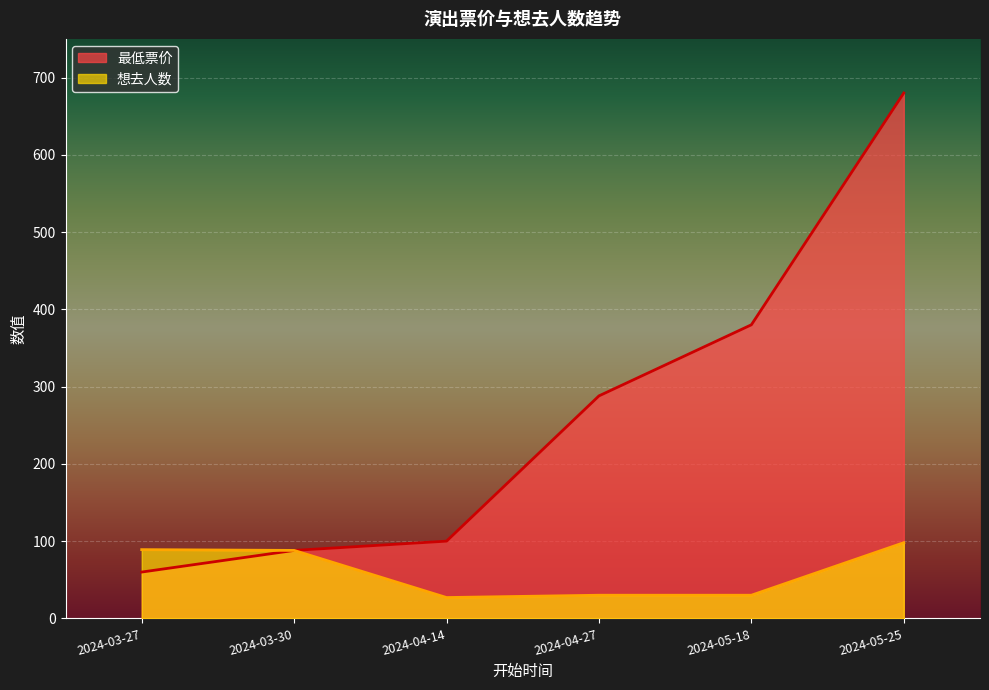

Reading left to right, extract all data points from this chart.

最低票价: 60	88	100	288	380	680
想去人数: 89	88	27	30	30	98